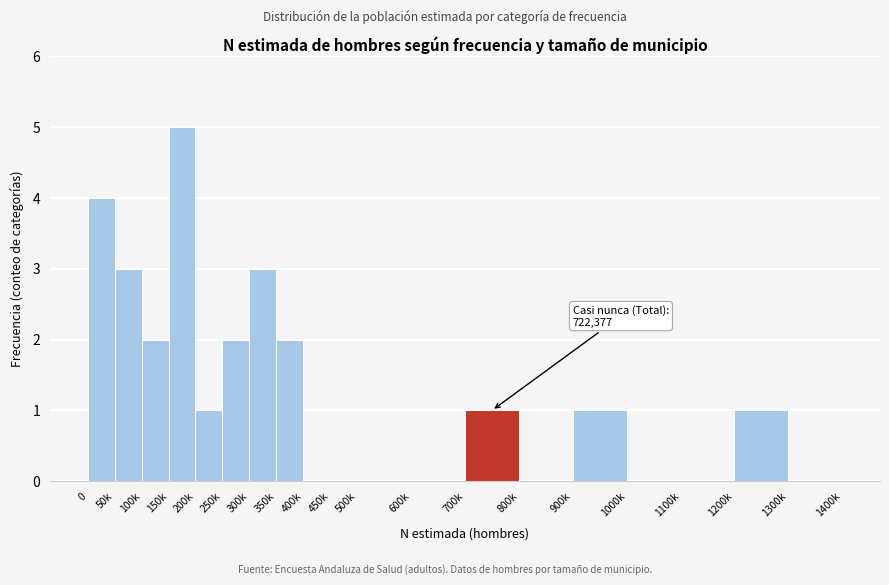

Reading left to right, list all the values displayed in this chart.

0=4	50k=3	100k=2	150k=5	200k=1	250k=2	300k=3	350k=2	400k=0	450k=0	500k=0	600k=0	700k=1	800k=0	900k=1	1000k=0	1100k=0	1200k=1	1300k=0